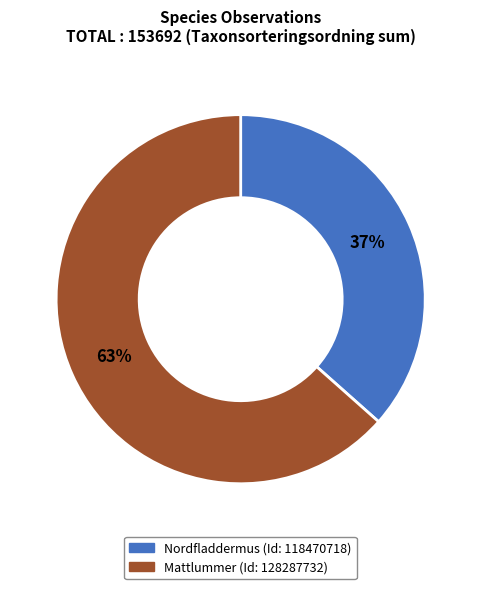

To the nearest percent, what is the average slice percentage?

50%